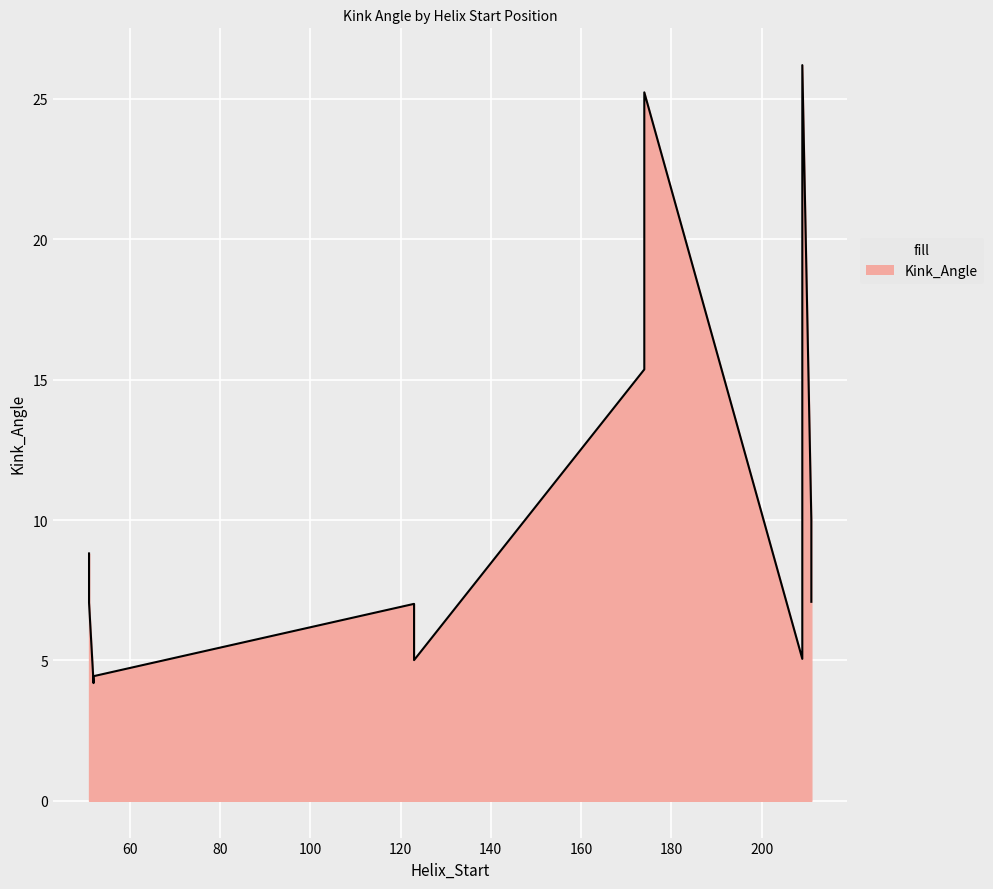

The chart shows a value of 4.4 at 52. True or false?

True